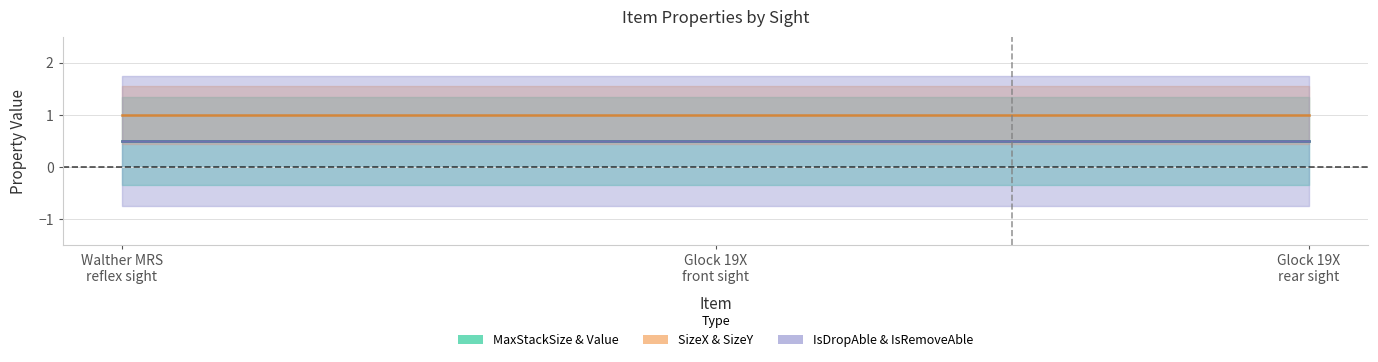

Read the SizeX value at Glock_19X_rear_sight.

1